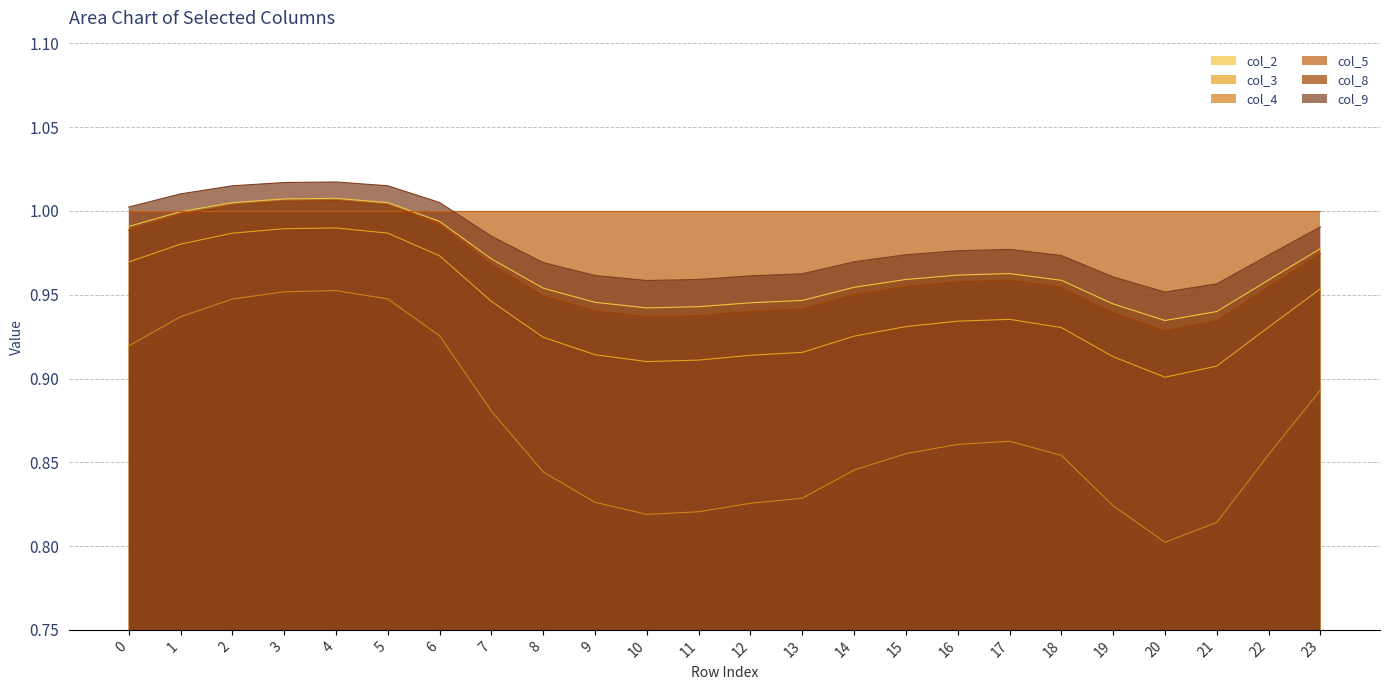

Which series has the widest spread of values?

col_4